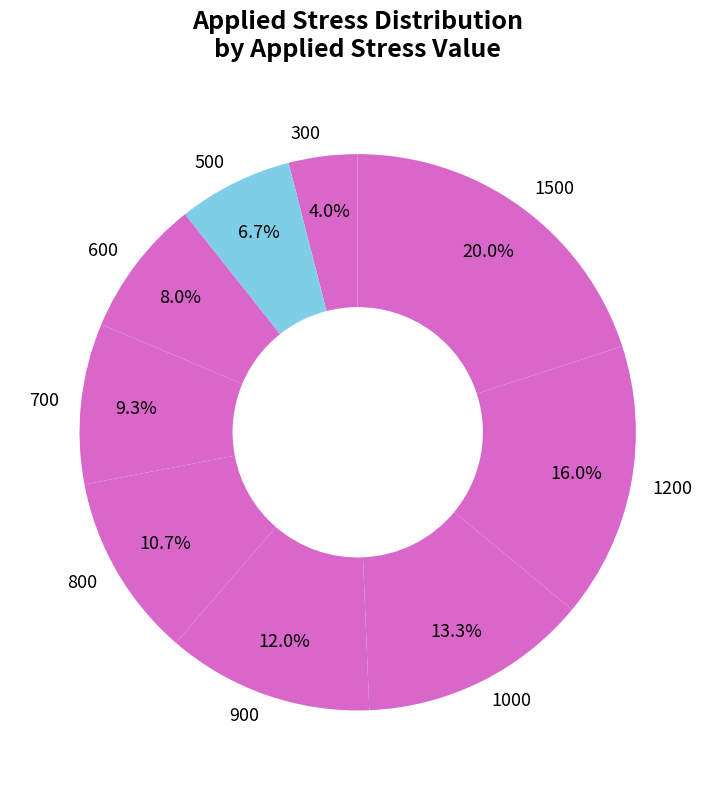

What percentage do 500 and 1000 together represent?

20.0%